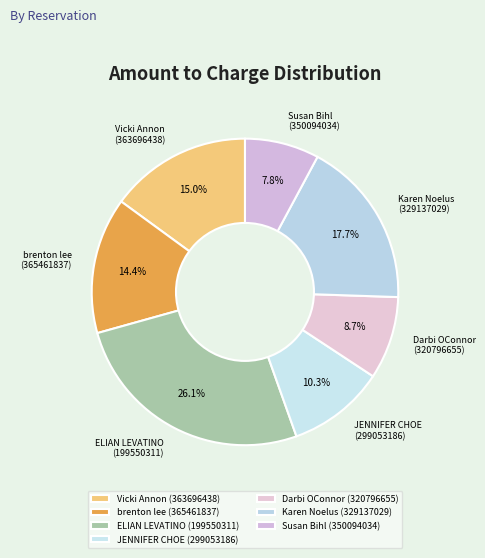

What percentage is NOT represented by Darbi OConnor (320796655)?

91.3%